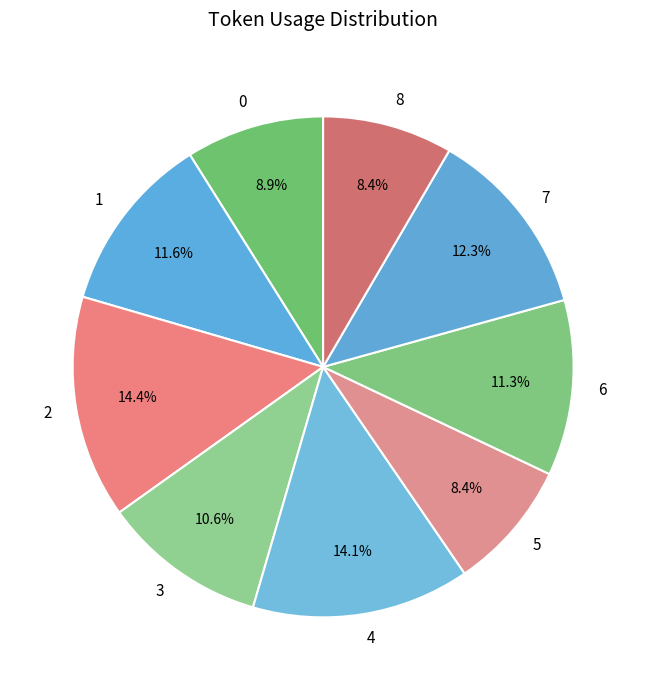

Is 0 the majority of the pie?

No